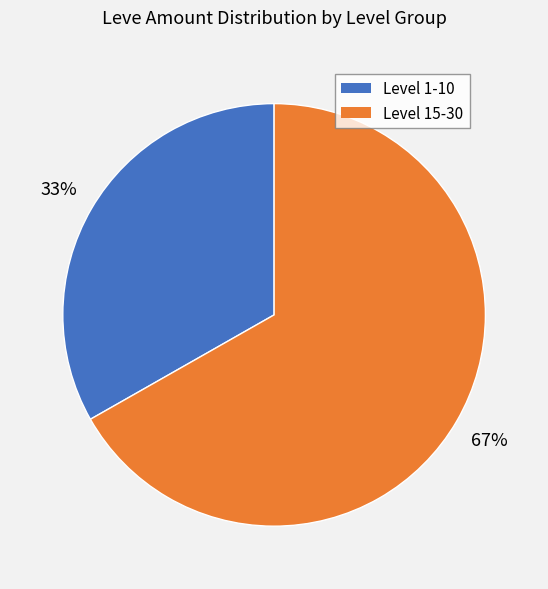

To the nearest percent, what portion does Level 15-30 represent?

67%